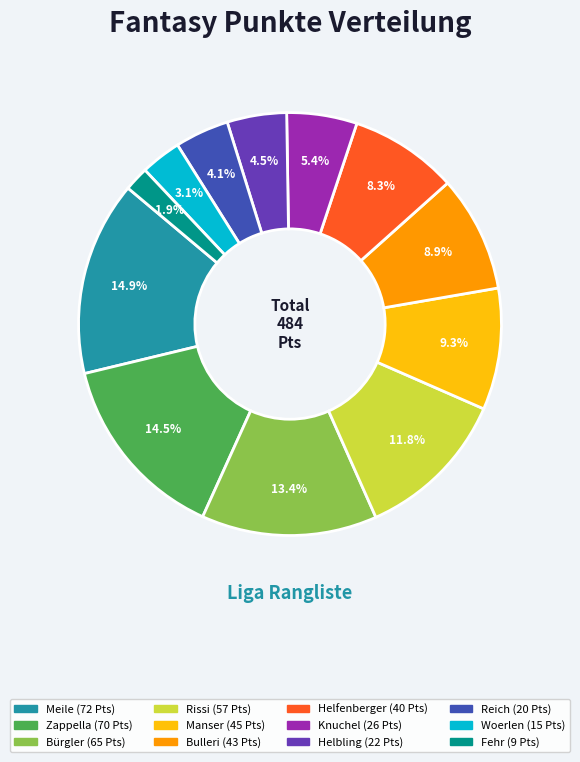

Which category has the smallest portion of the pie?

Fehr